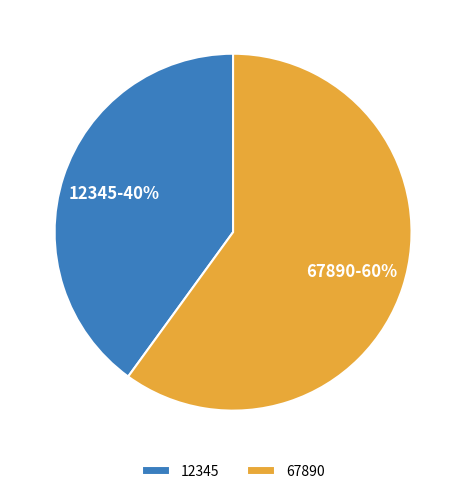

Is the sum of 12345 and 67890 greater than half?

Yes